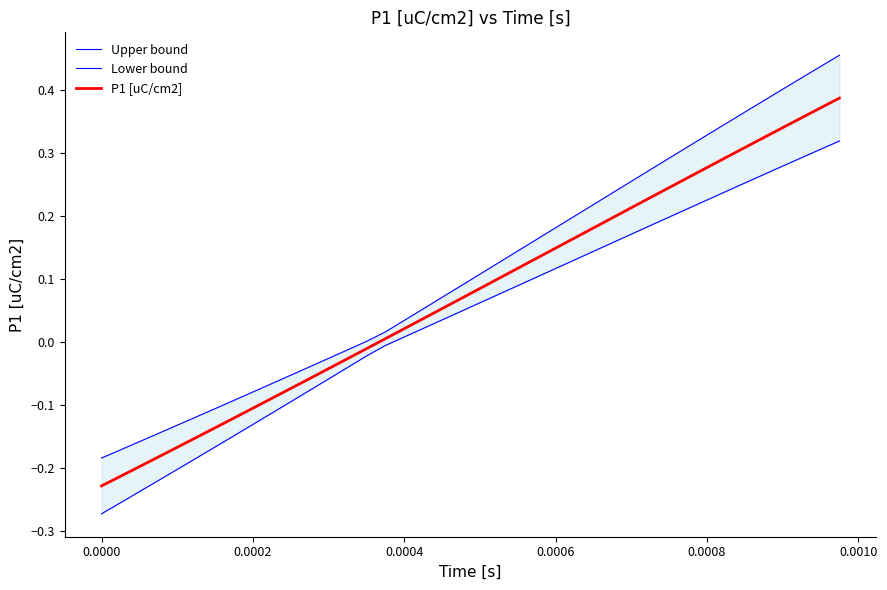

The P1 [uC/cm2] series shows -0.4 at 0.0000. True or false?

False